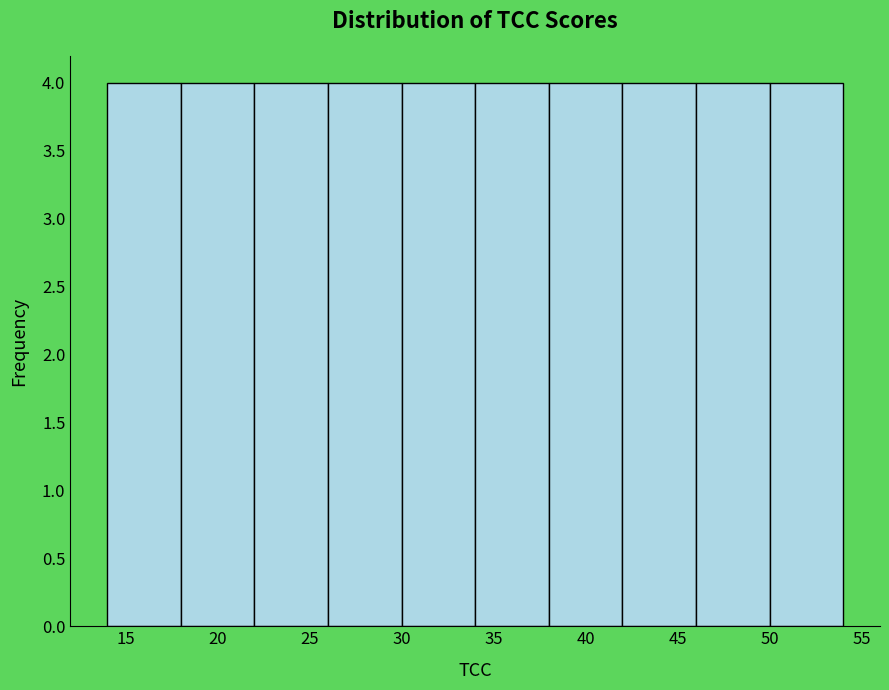

Reading left to right, transcribe this chart: for each bar, give the range it covers on the x-axis and its height. The values are not printed on the chart, so give them approximately, as read against the axis.

14 to 18: 4
18 to 22: 4
22 to 26: 4
26 to 30: 4
30 to 34: 4
34 to 38: 4
38 to 42: 4
42 to 46: 4
46 to 50: 4
50 to 54: 4